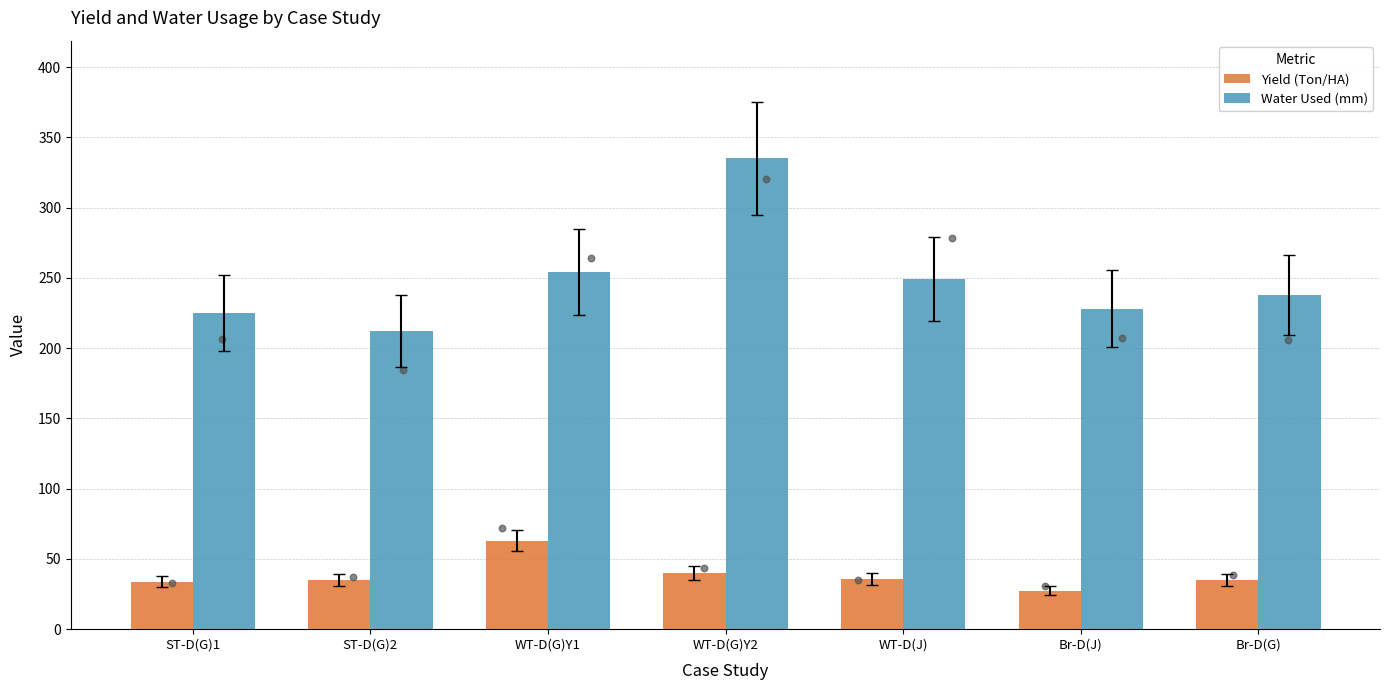

Which series contains the highest Y value?

Water Used (mm)